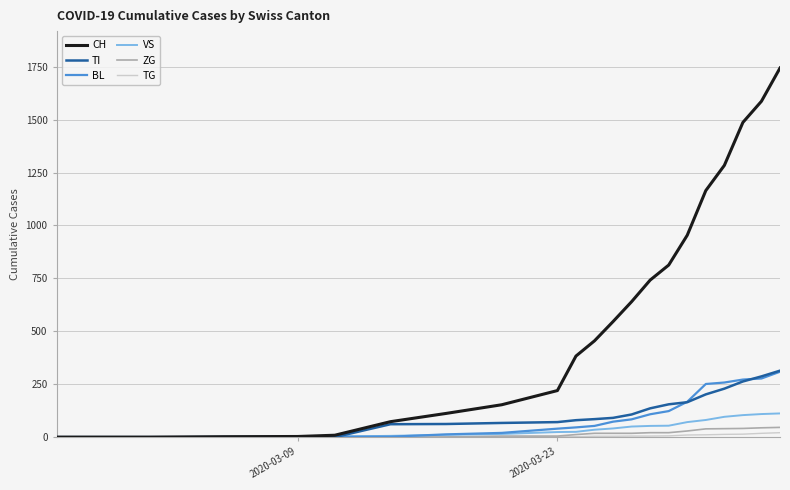

Which series has the largest total across all categories?

CH